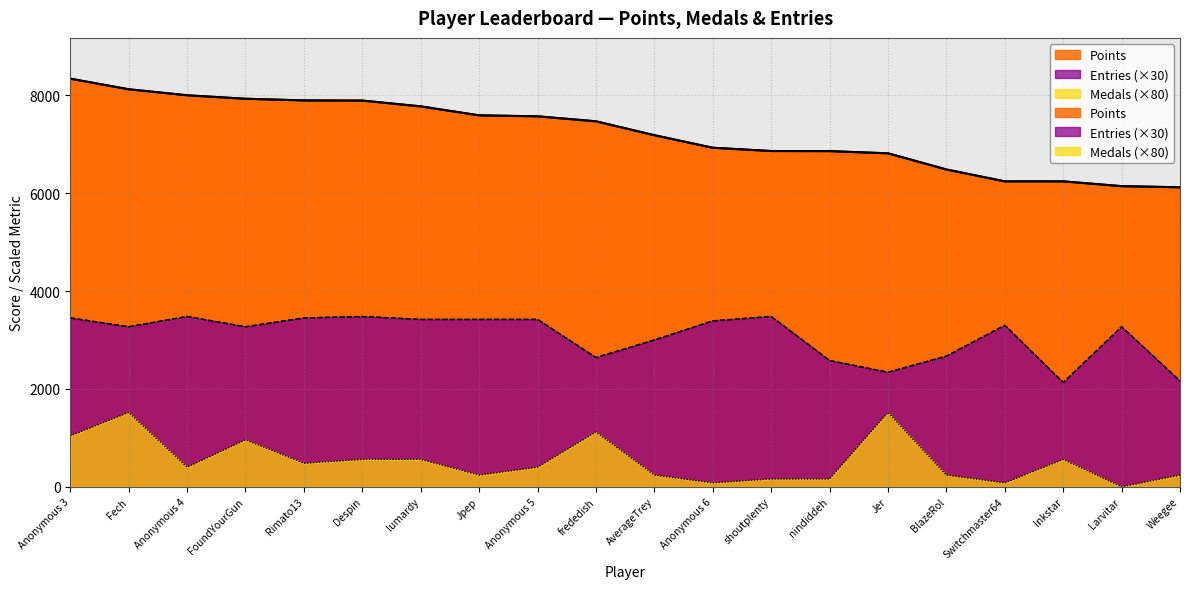

True or false: Medals and Entries intersect in this chart.

False